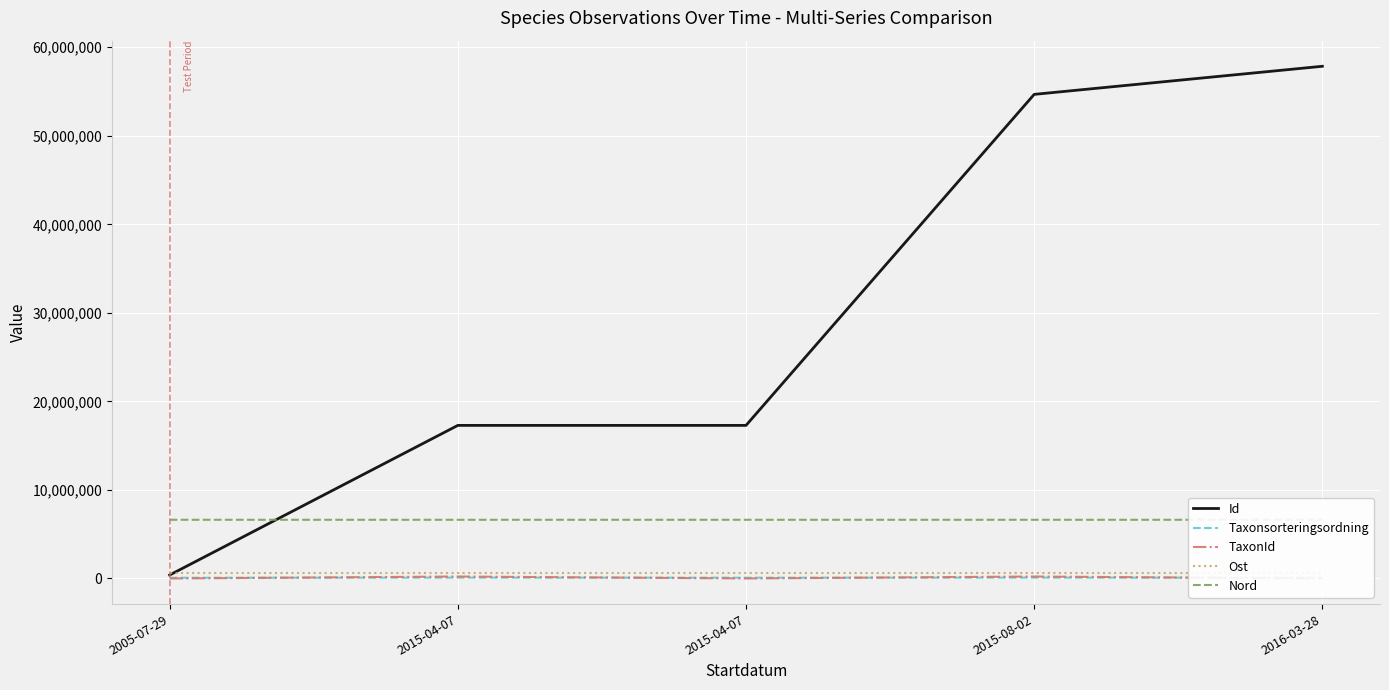

True or false: Ost and TaxonId cross at least once.

False